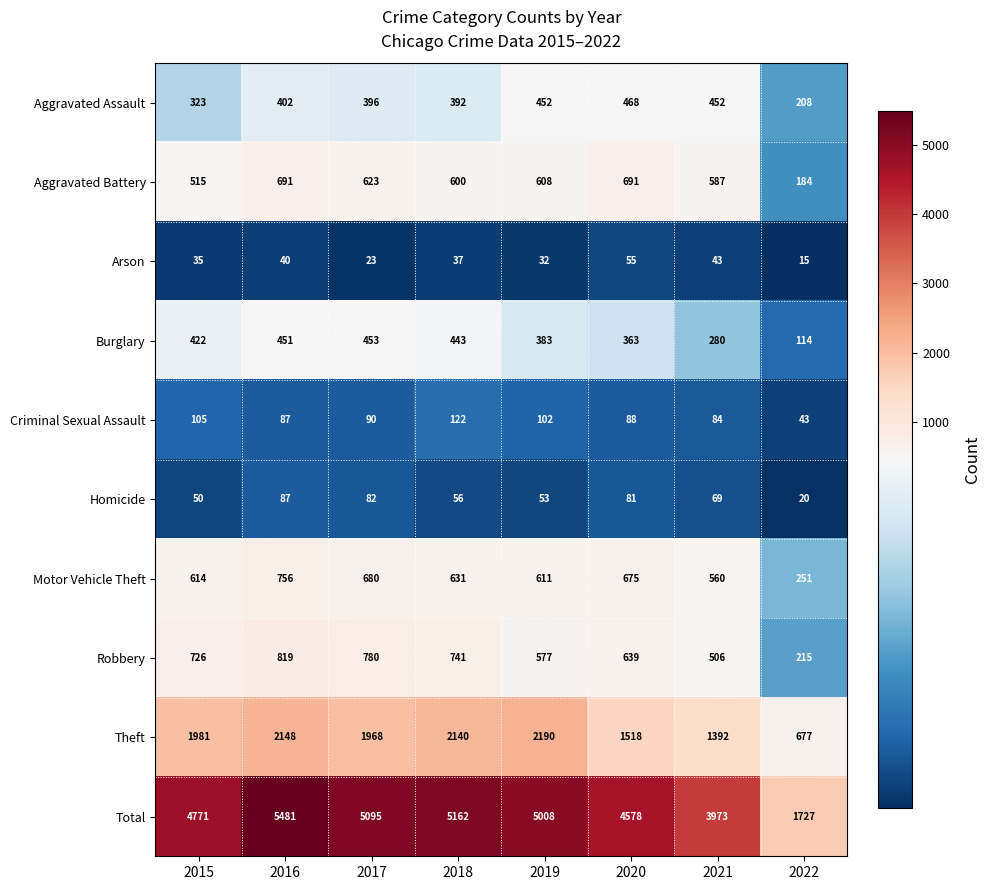

At how many categories does at least one series exceed 288?

8